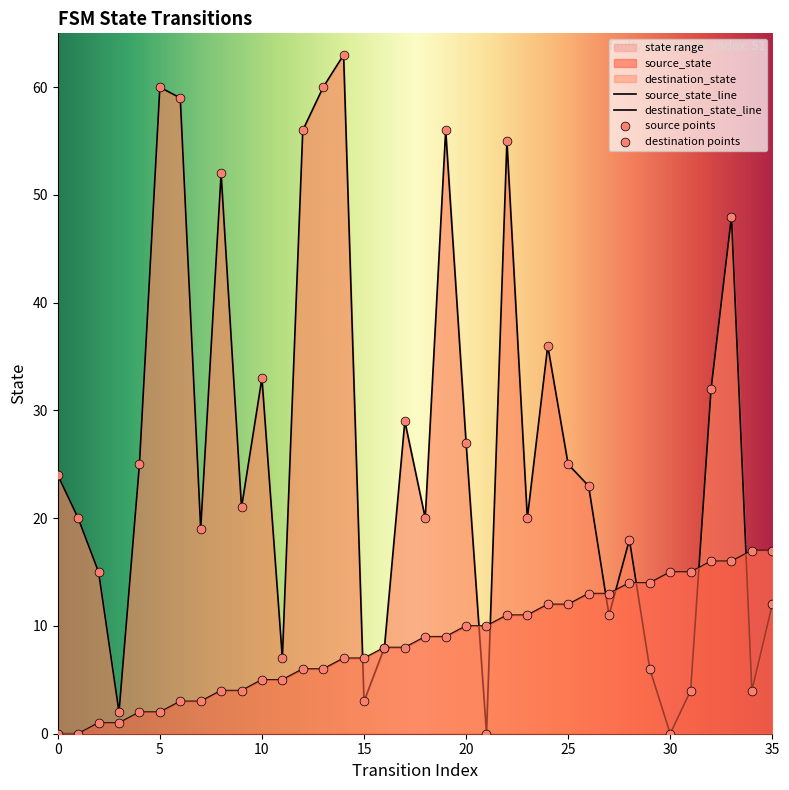

Which series contains the highest Y value?

destination_state